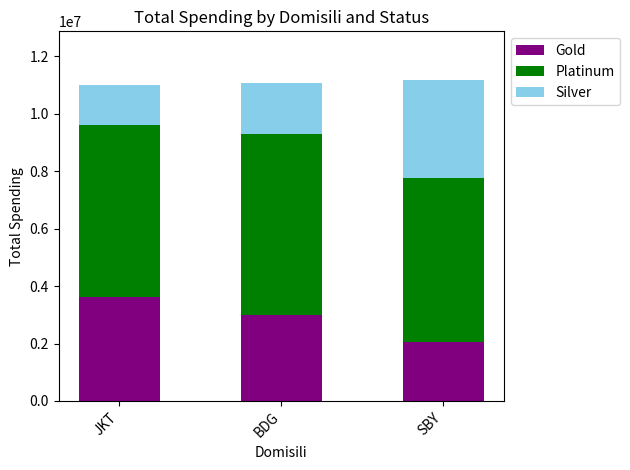

Where is Gold nearest to the value 2823542?

BDG